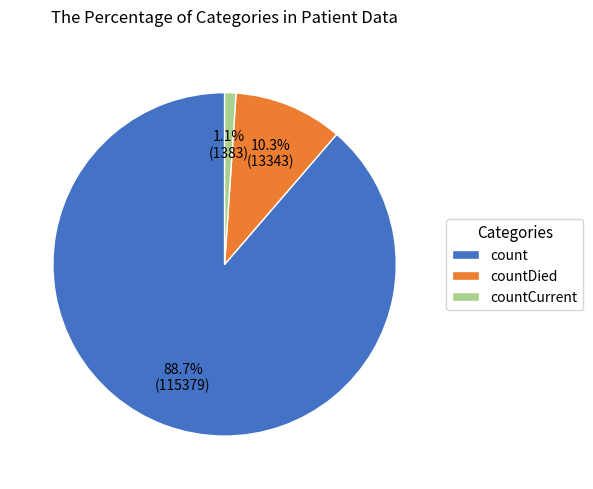

How many slices are in this pie chart?

3